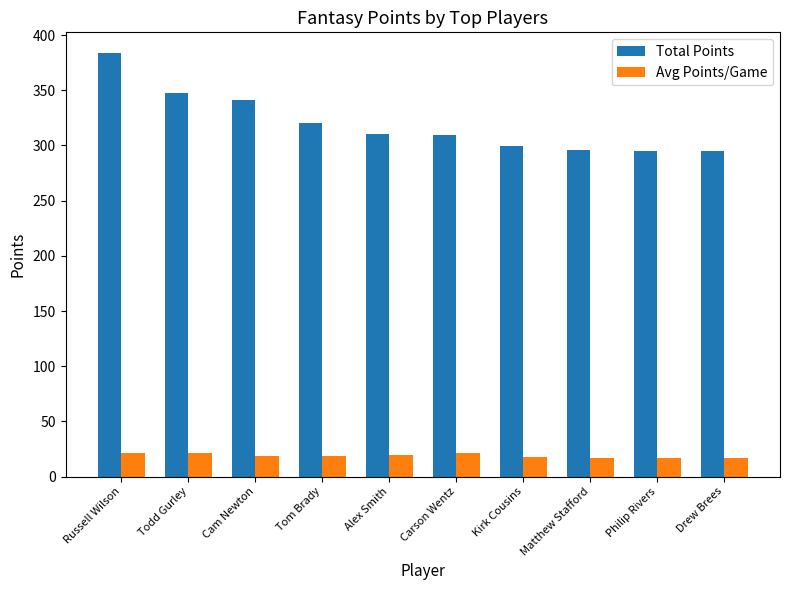

What is the label of the 9th bar from the left?

Philip Rivers